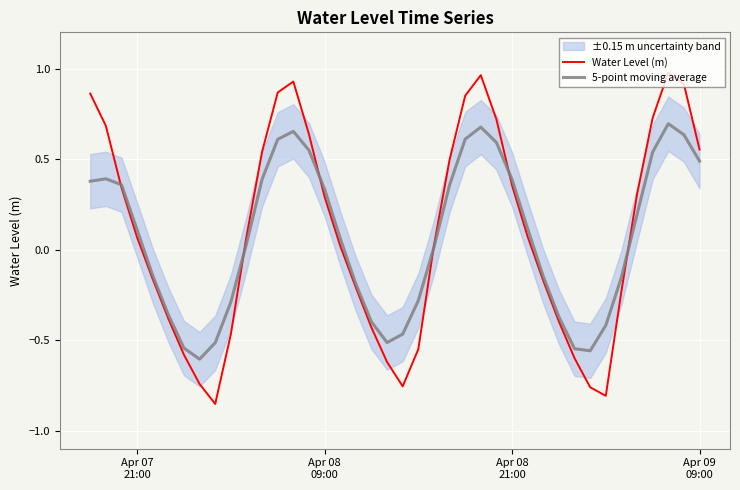

Does the chart display data point markers on the line(s)?

No